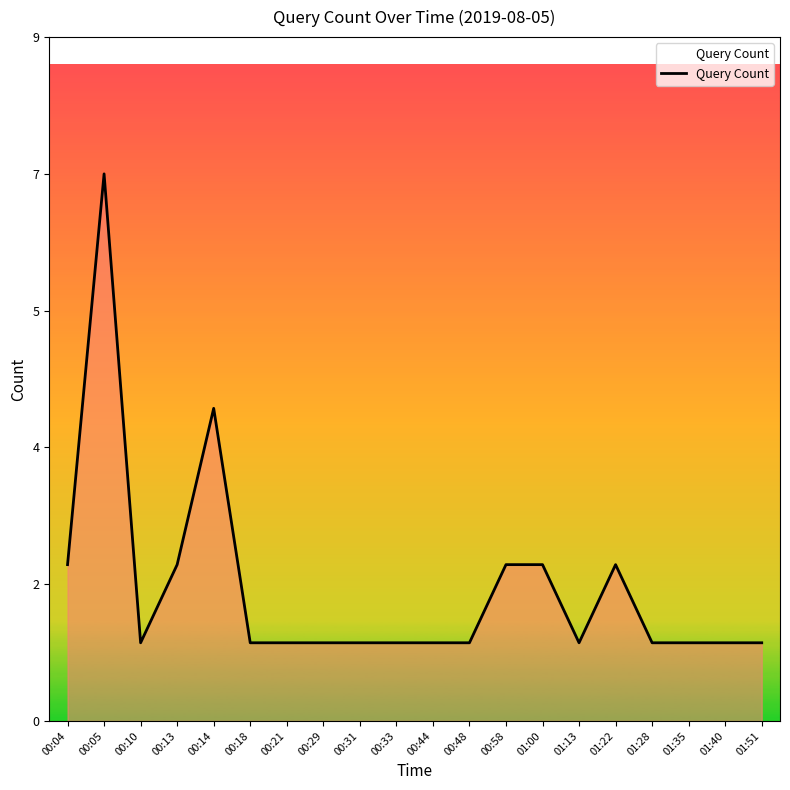

Does the chart display data point markers on the line(s)?

No